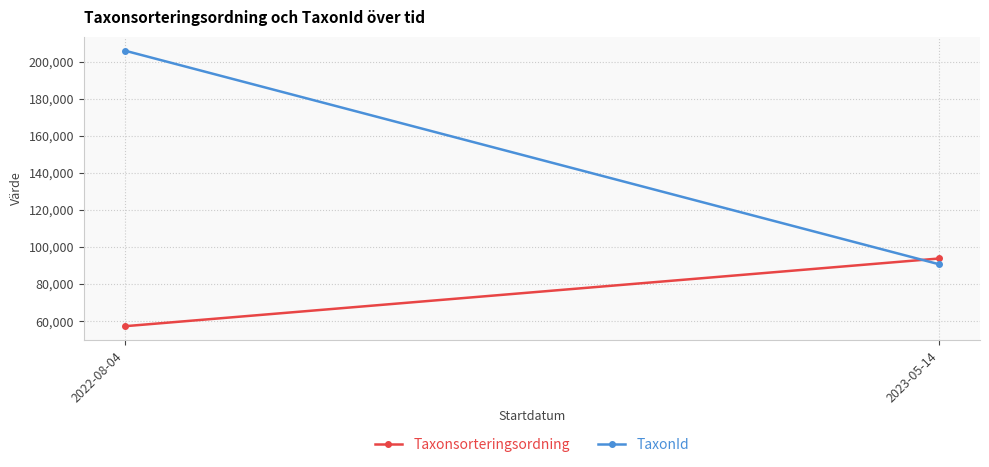

Is the value of Taxonsorteringsordning at 2022-08-04 greater than the value of TaxonId at 2022-08-04?

No